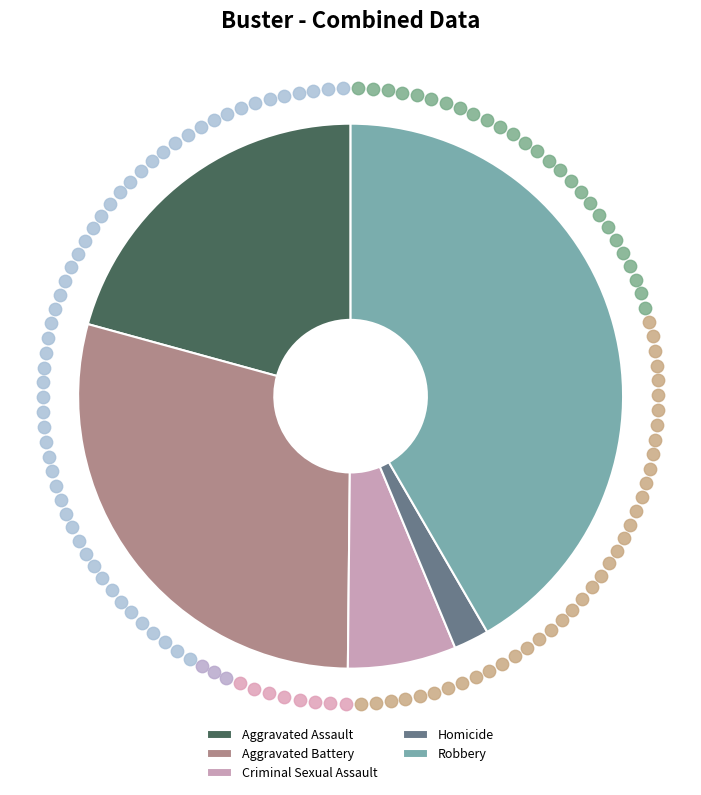

How many segments does this pie chart have?

5